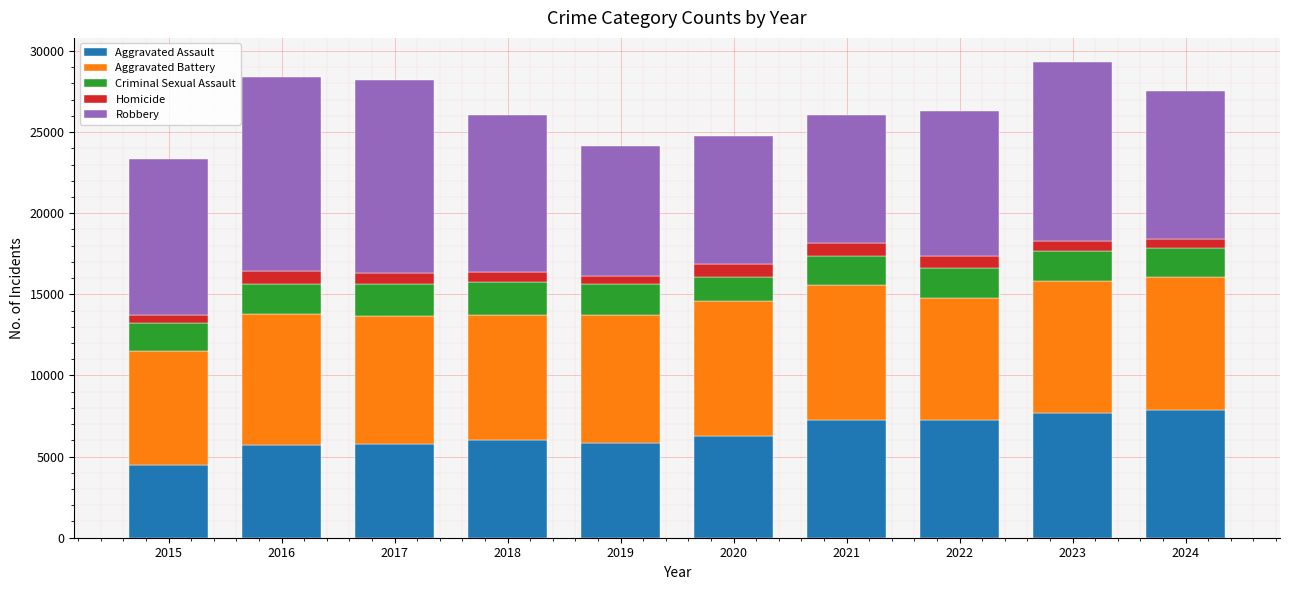

How many bars are there in total?

10